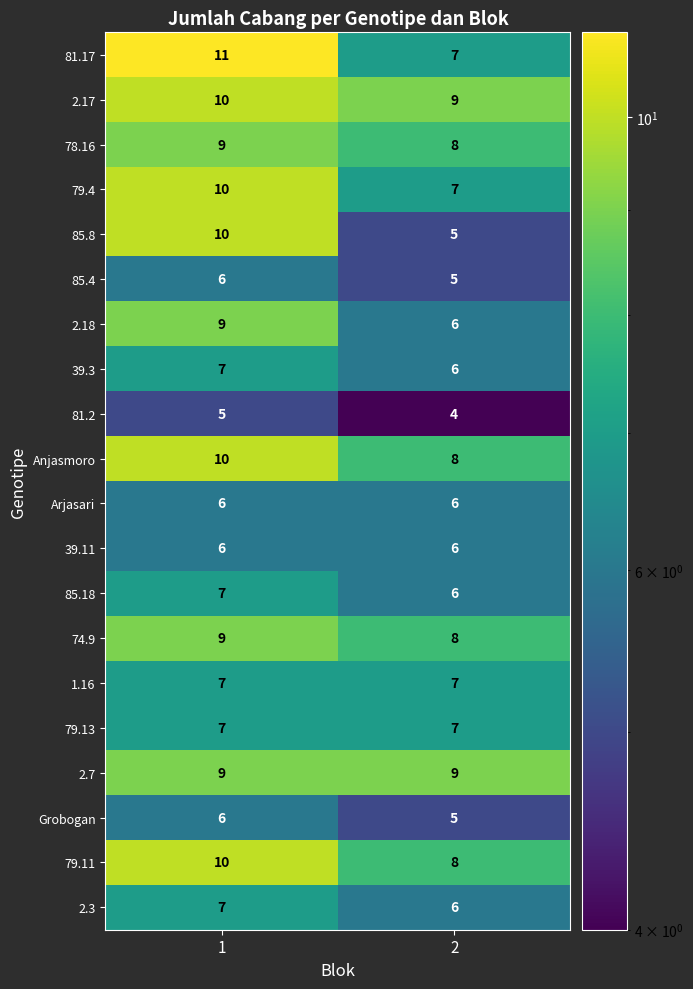

The value of 2.7 at 2 is 9. True or false?

True